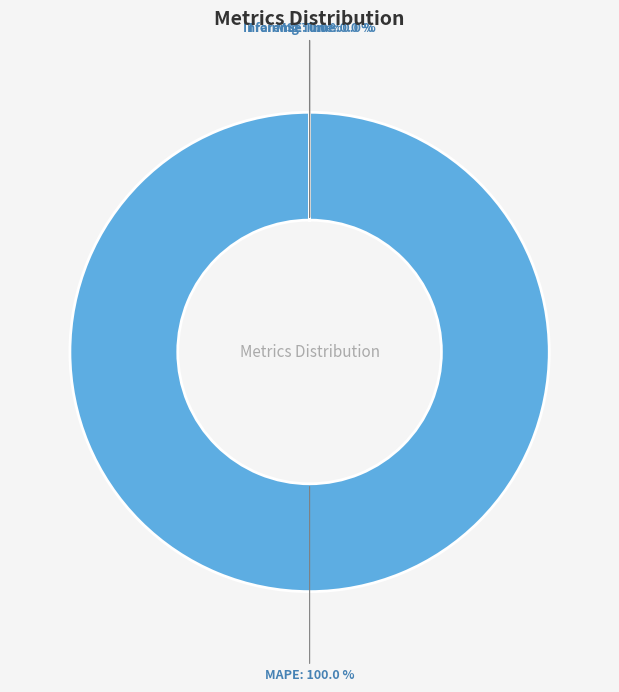

What is the majority slice?

MAPE